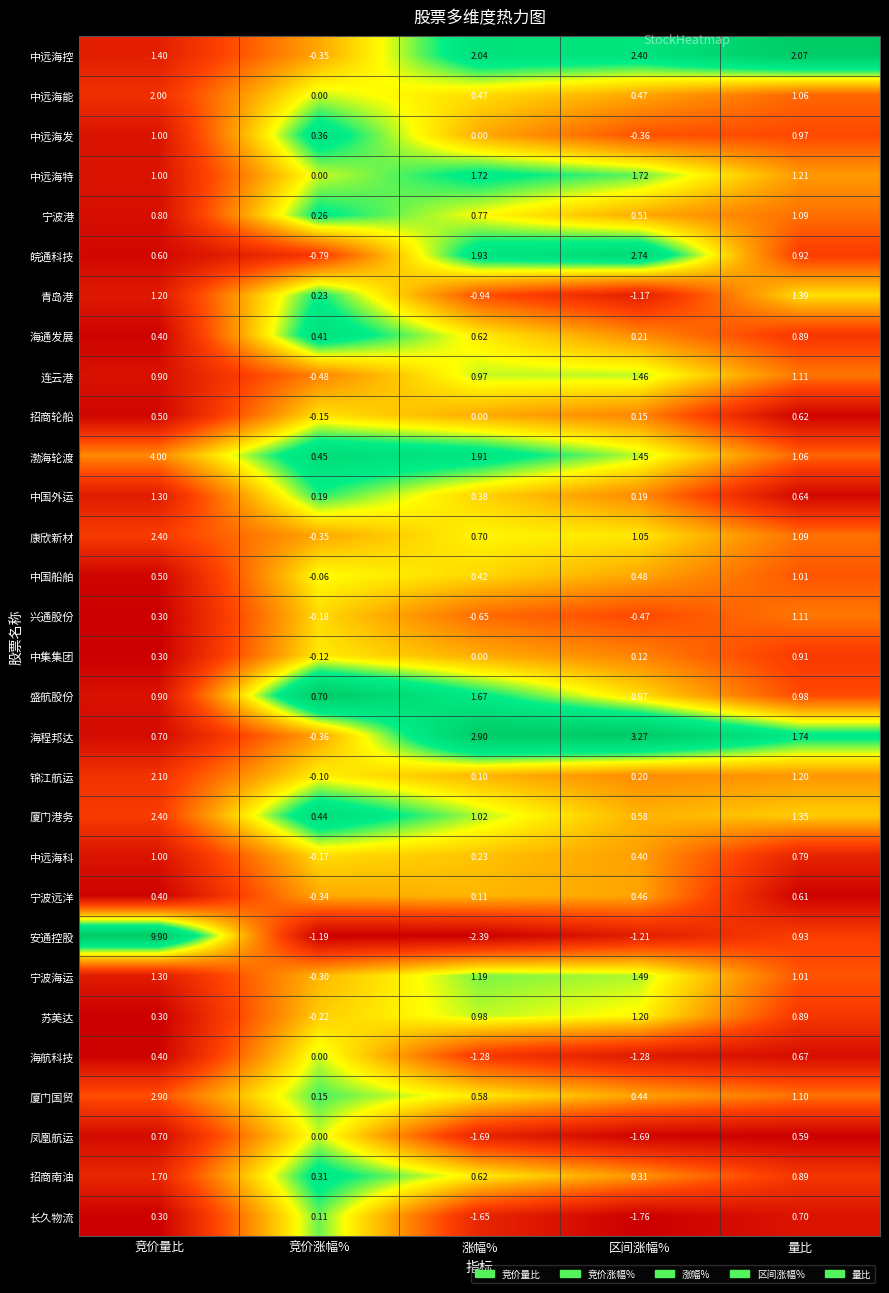

Is the value of 宁波远洋 at 量比 greater than the value of 苏美达 at 竞价量比?

Yes